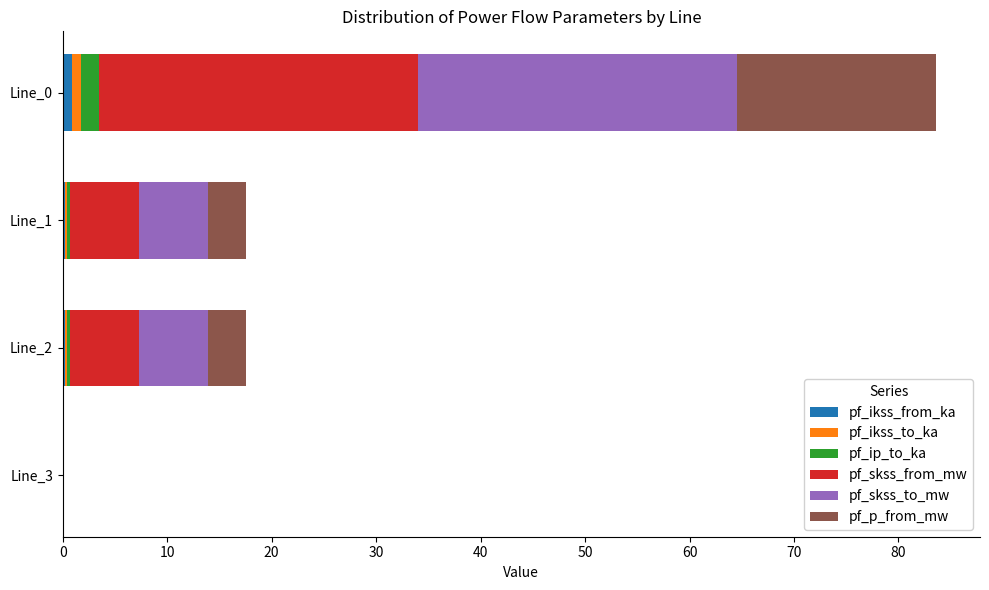

At which category is the sum across all series the highest?

Line_0